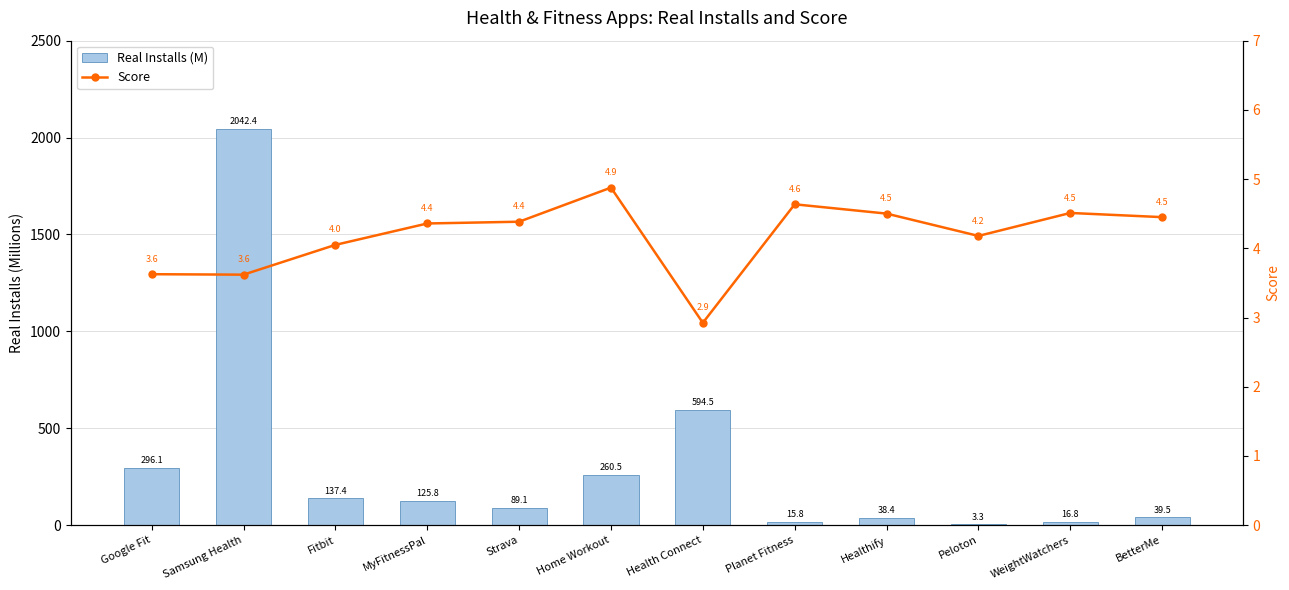

Where is score nearest to the value 3?

Health Connect